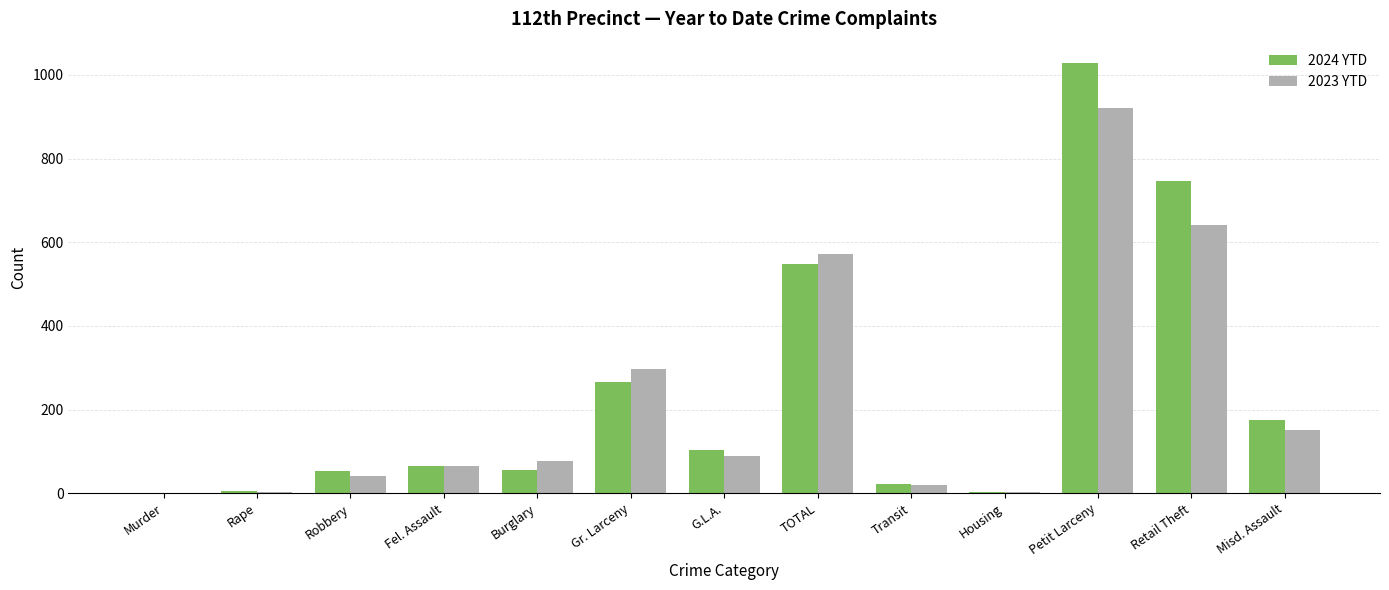

Which series has the largest range (max minus min)?

2024 YTD